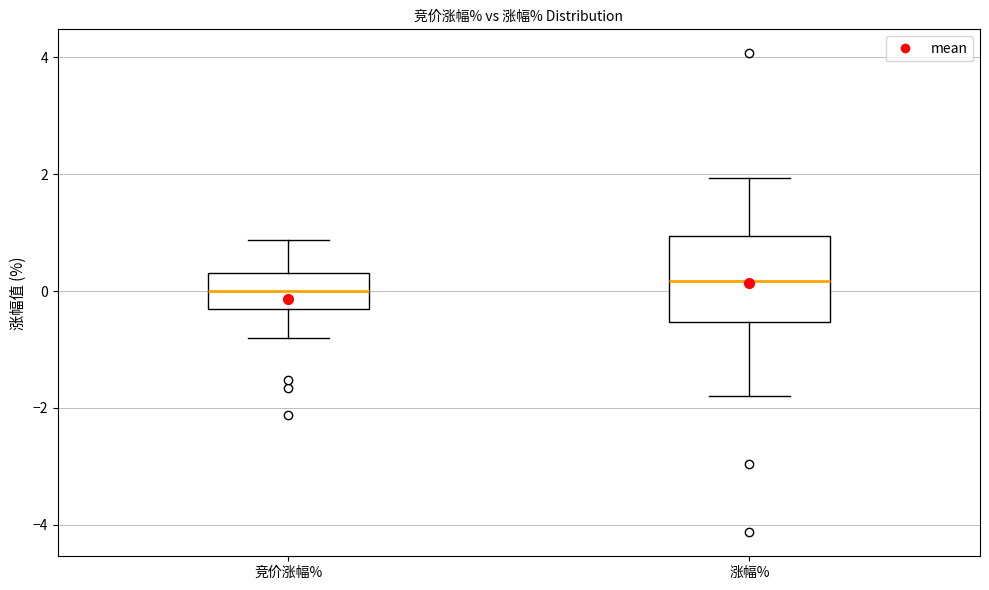

Comparing the boxes themselves (not the whiskers), which one is the tallest?

涨幅%